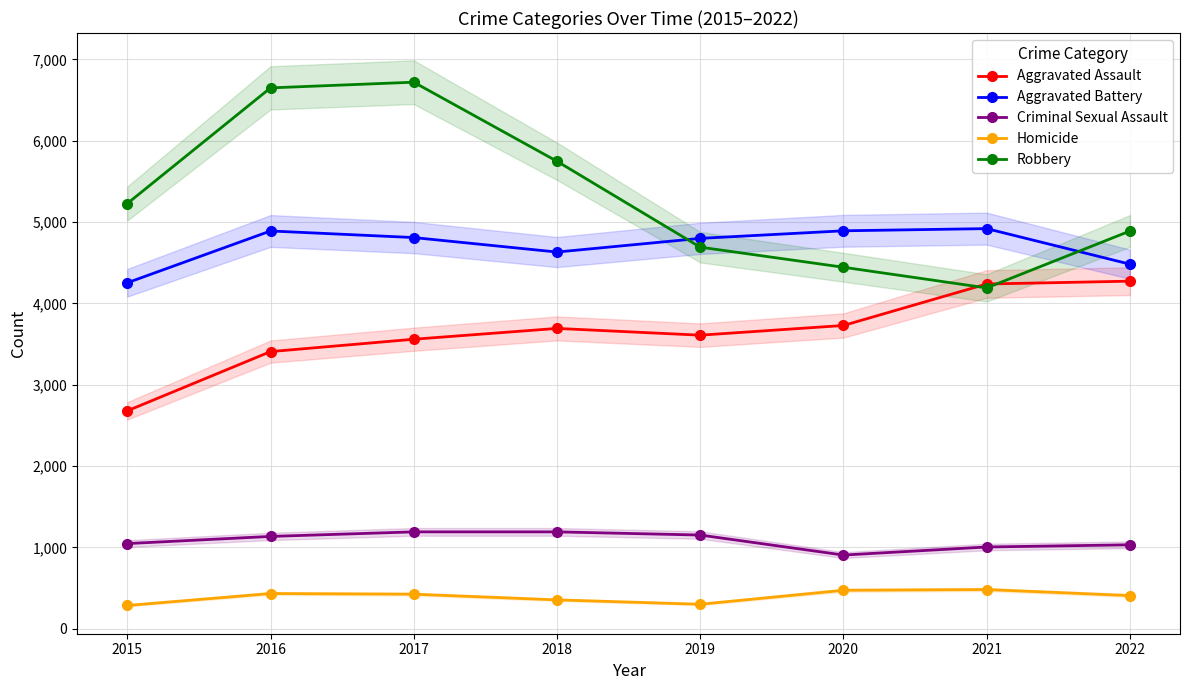

What is the average value of the Aggravated Assault series?

3648